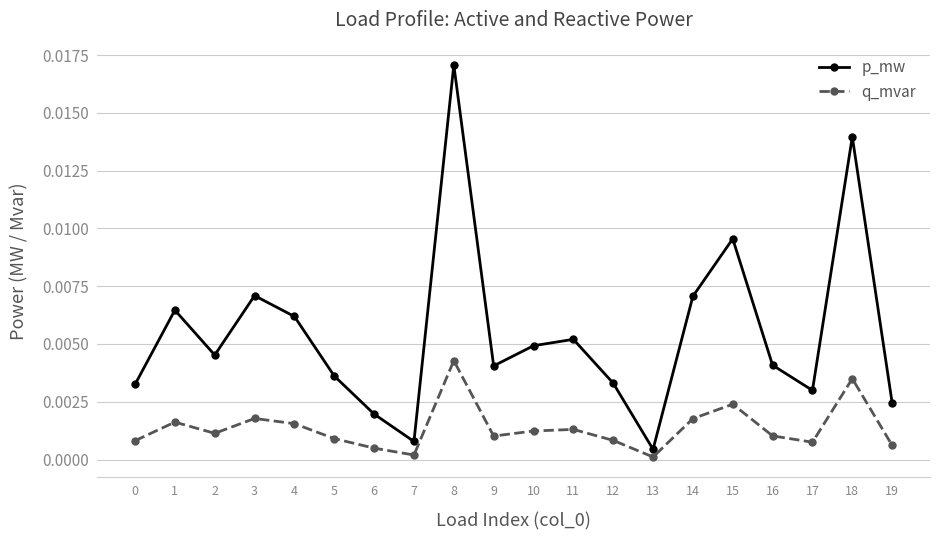

Rank the series by their maximum value, from highest to lowest.

p_mw, q_mvar